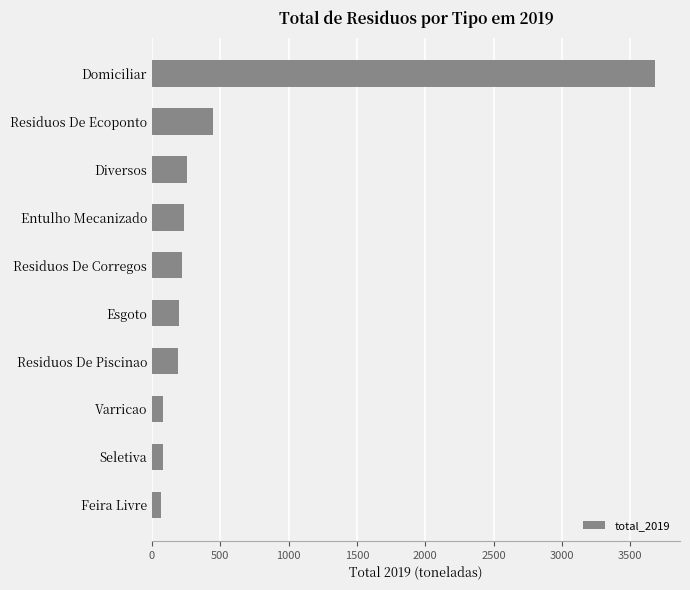

What value does the data have at Domiciliar?

3680.1